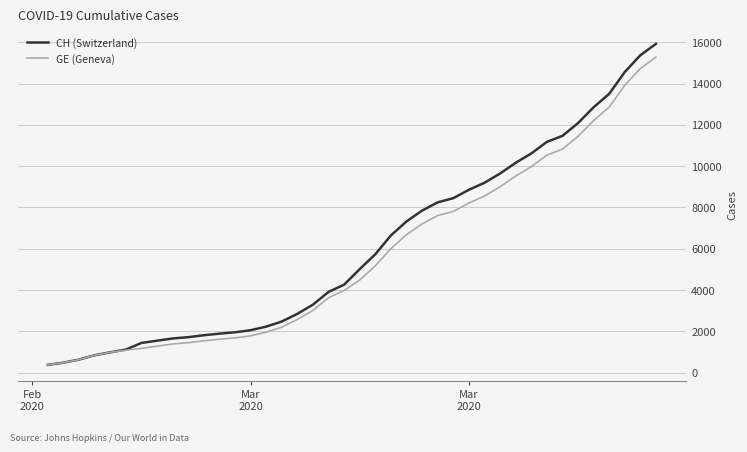

Which series has the largest range (max minus min)?

CH (Switzerland)